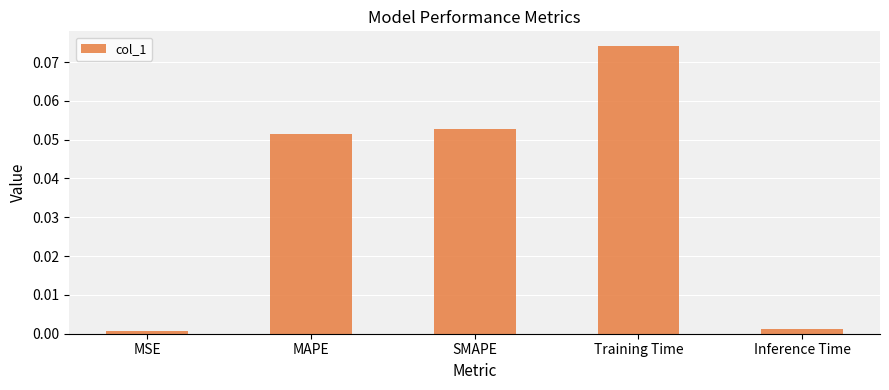

The chart shows a value of 0.0 at MSE. True or false?

True